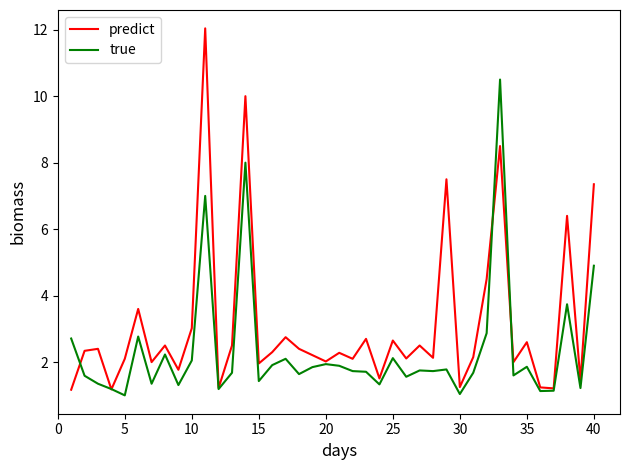

Rank the series by their average value, from highest to lowest.

predict, true